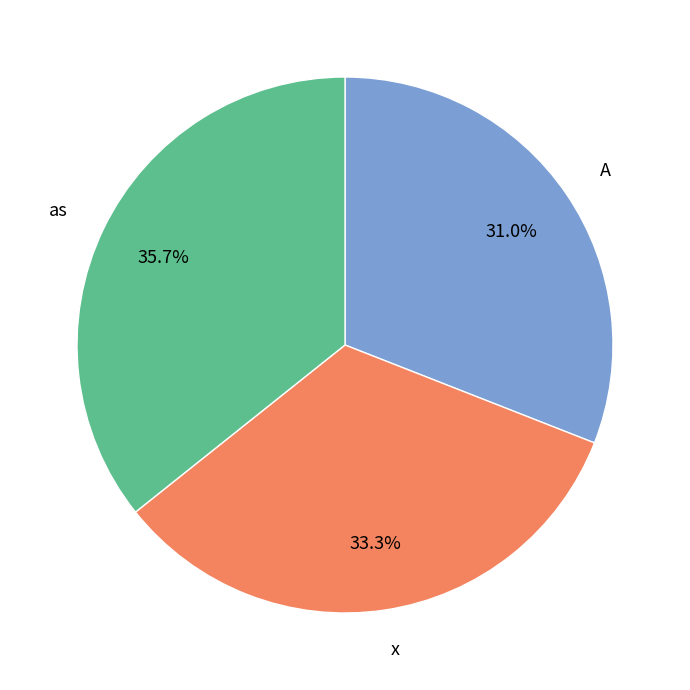

Does A represent more than half of the total?

No